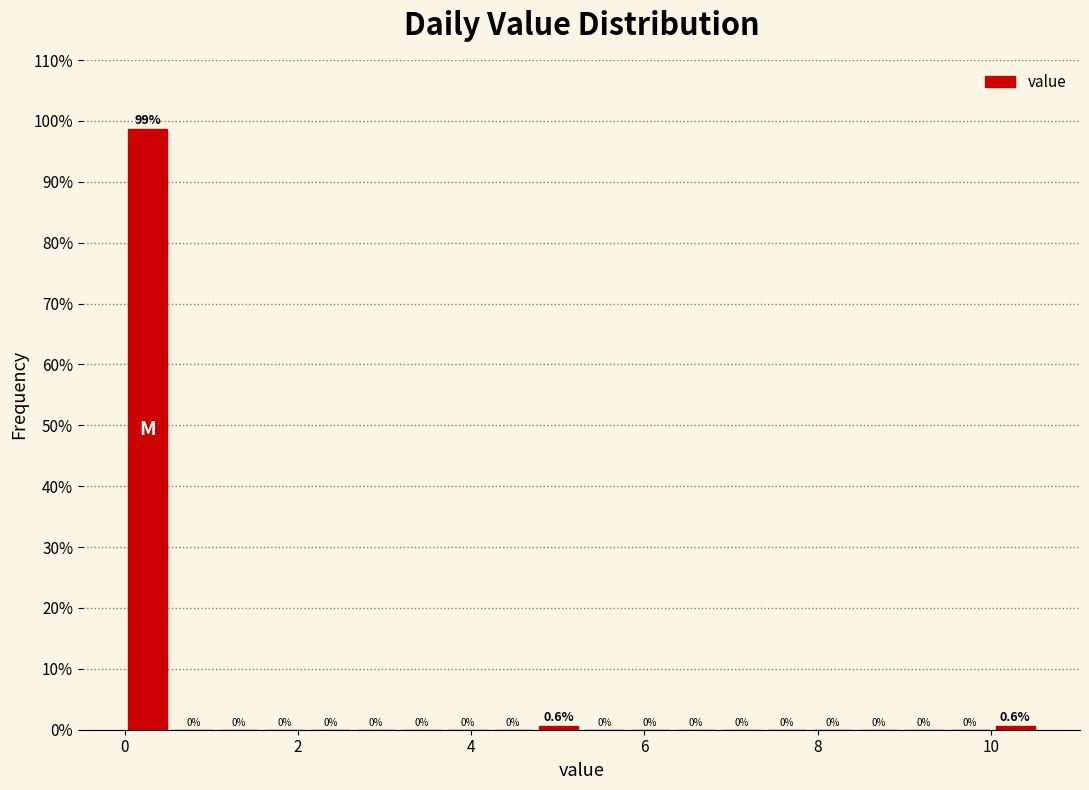

Around what value on the x-axis is the tallest bar? Give the approximate position of its centre, as read against the axis.

0.2